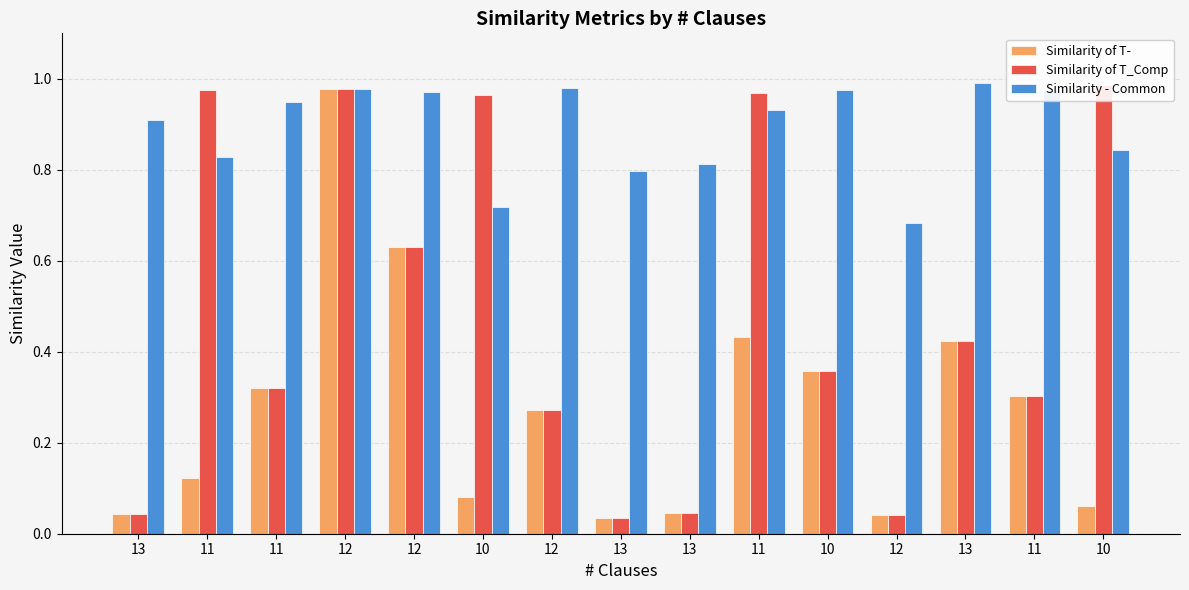

The Similarity of T- series shows 0.0 at 12. True or false?

False